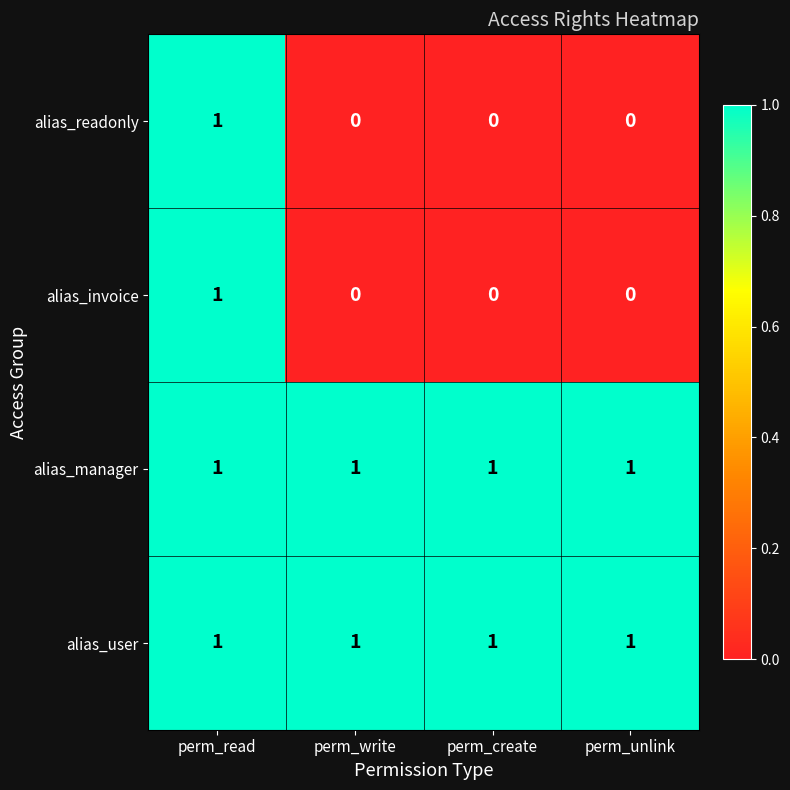

The value of alias_readonly at perm_write is 0. True or false?

True